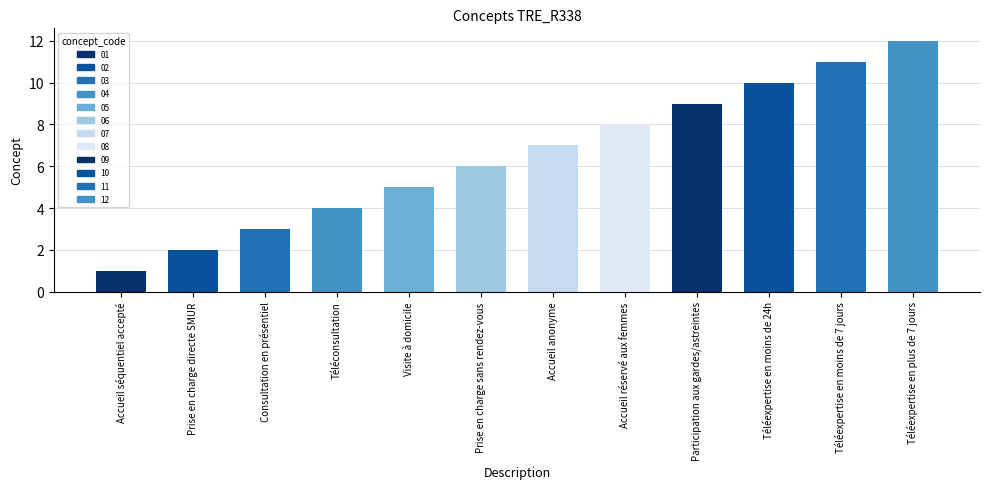

What is the label of the 11th bar from the left?

Téléexpertise en moins de 7 jours